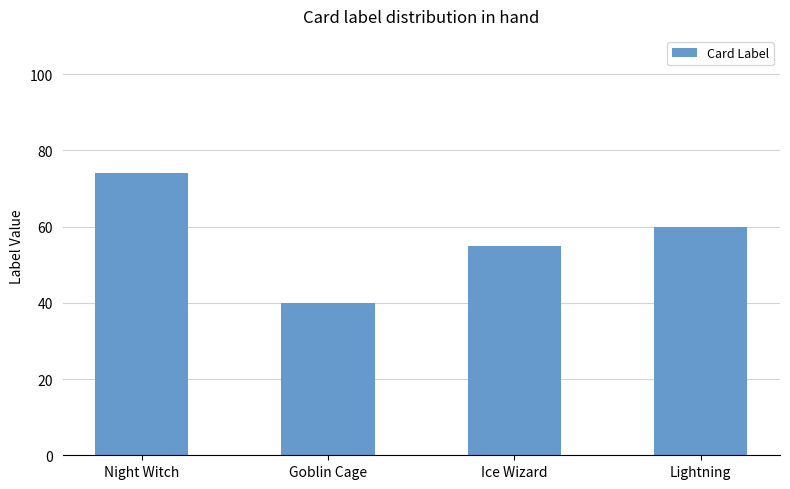

List the labels in order of value, smallest first.

Goblin Cage, Ice Wizard, Lightning, Night Witch